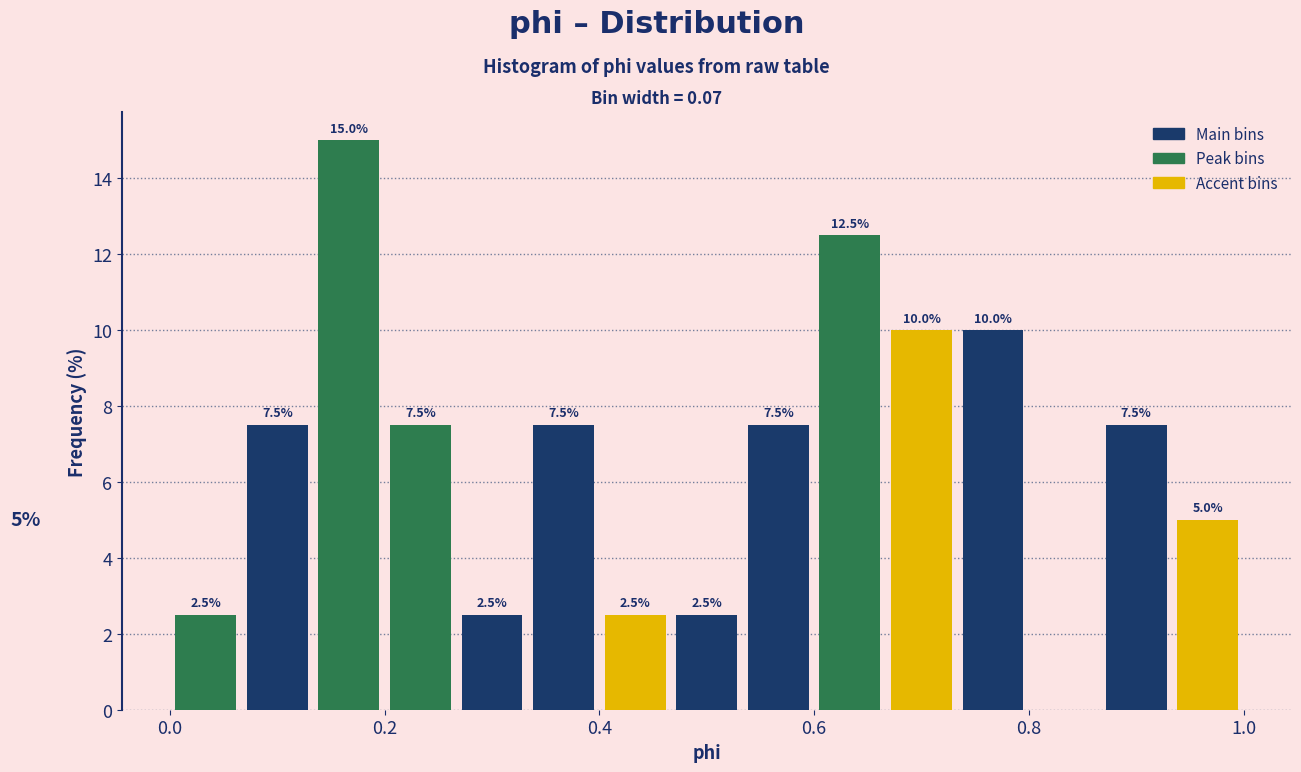

Read against the x-axis, roughly where is the centre of the tallest bar?

0.16